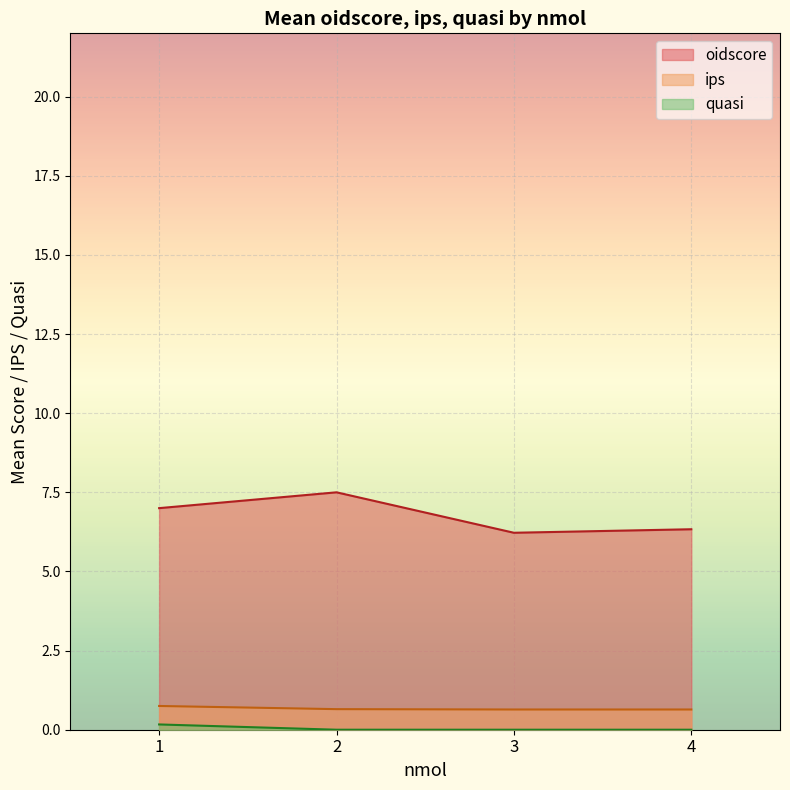

In ips, how many points are higher than both neighbors (excluding endpoints)?

0